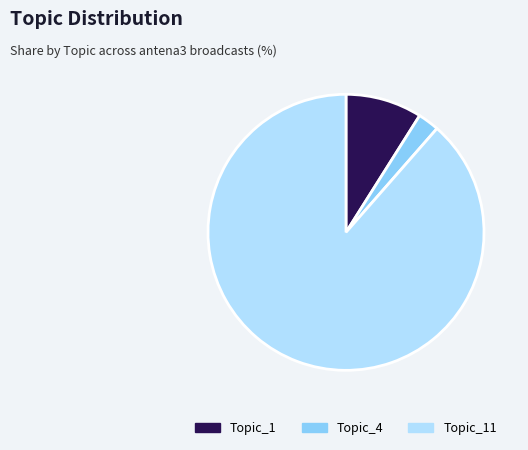

Is there a majority slice in this chart?

Yes